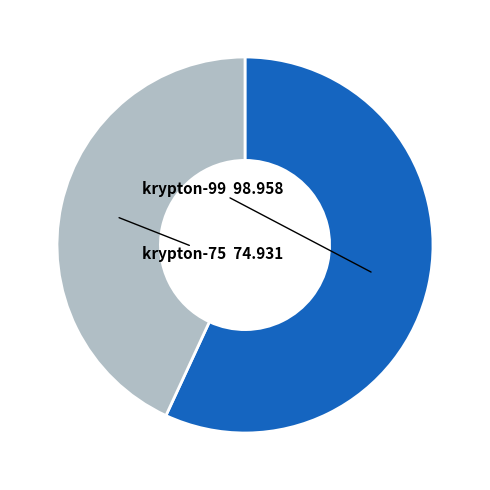

To the nearest percent, what portion does krypton-99 represent?

57%